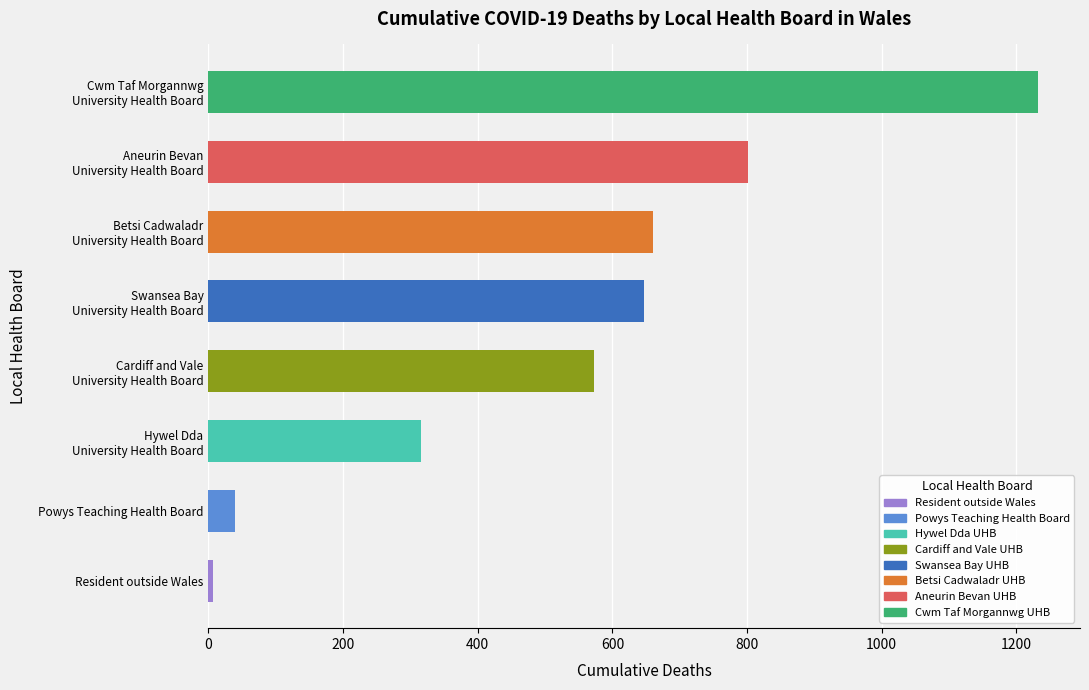

Rank the categories by value from lowest to highest.

Resident outside Wales, Powys Teaching Health Board, Hywel Dda University Health Board, Cardiff and Vale University Health Board, Swansea Bay University Health Board, Betsi Cadwaladr University Health Board, Aneurin Bevan University Health Board, Cwm Taf Morgannwg University Health Board